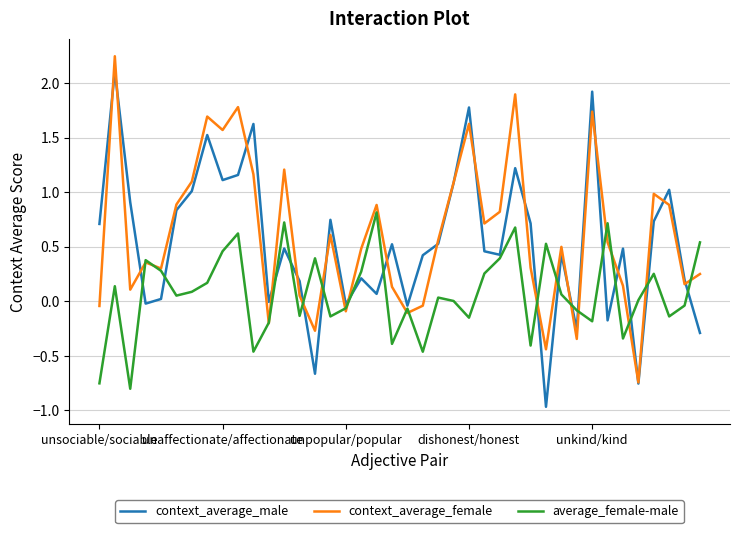

What is the smallest value displayed?

-1.0